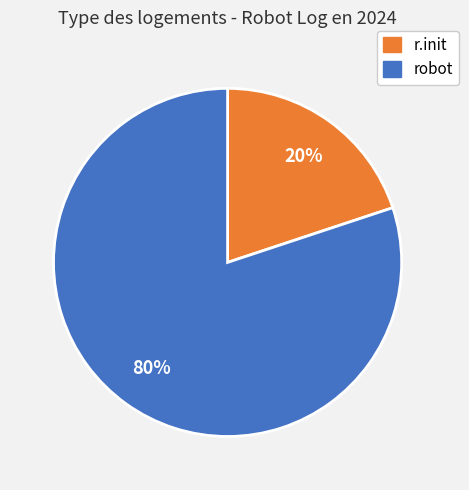

Does any single category account for the majority?

Yes